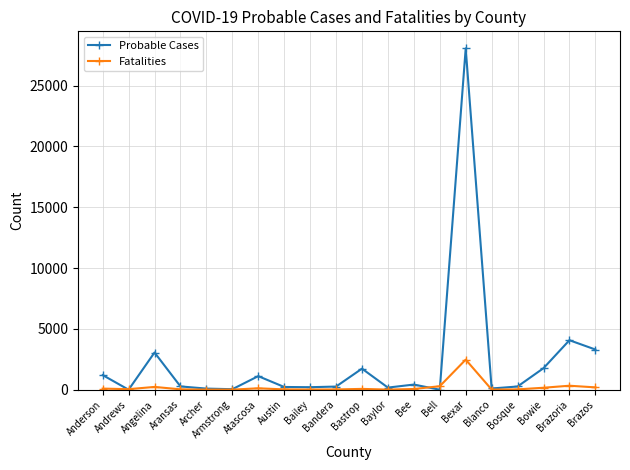

Which series has the largest range (max minus min)?

Probable Cases